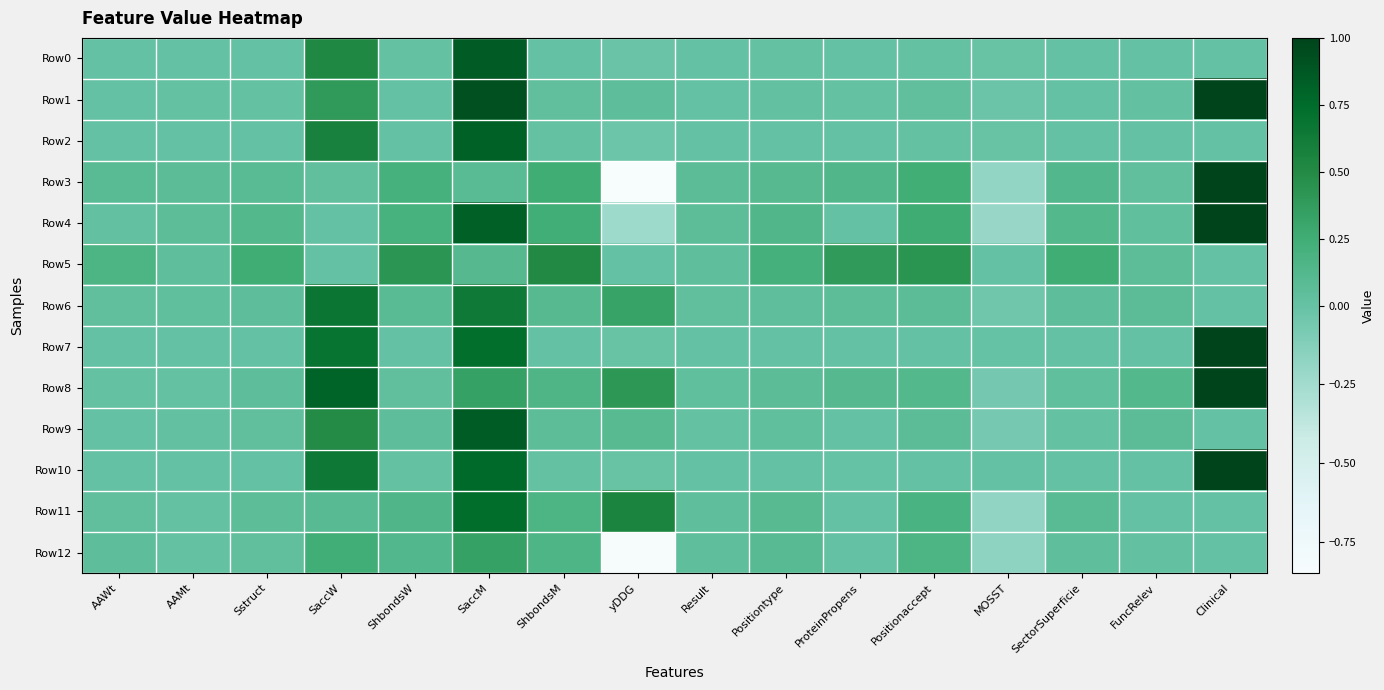

At which category is the sum across all series the highest?

SaccM